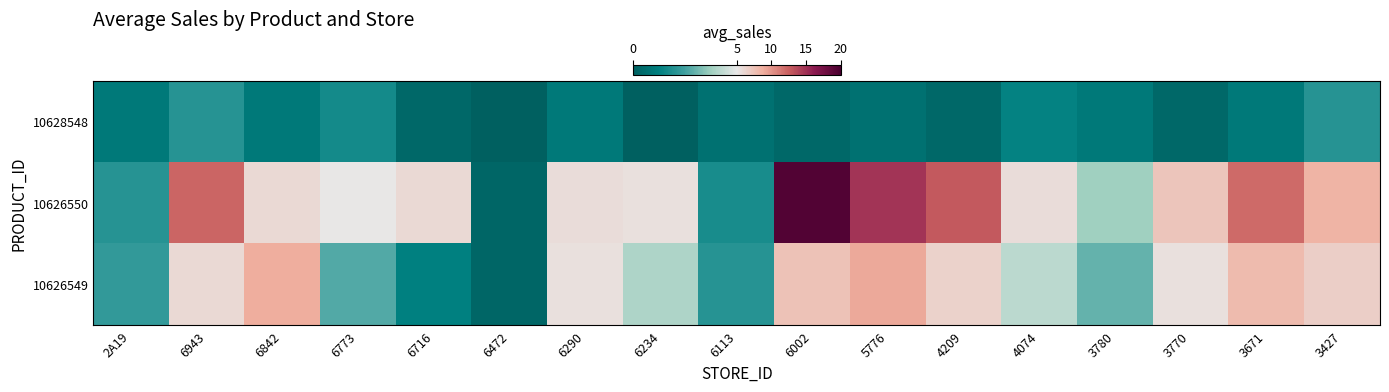

What is the greatest value displayed?

19.5